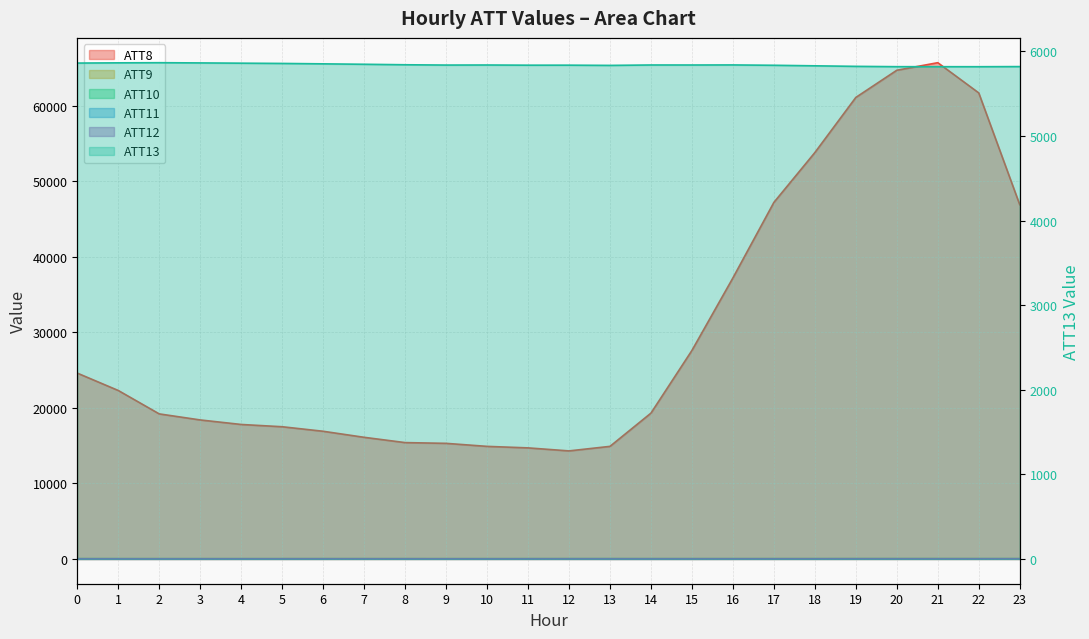

Which series has the widest spread of values?

ATT8